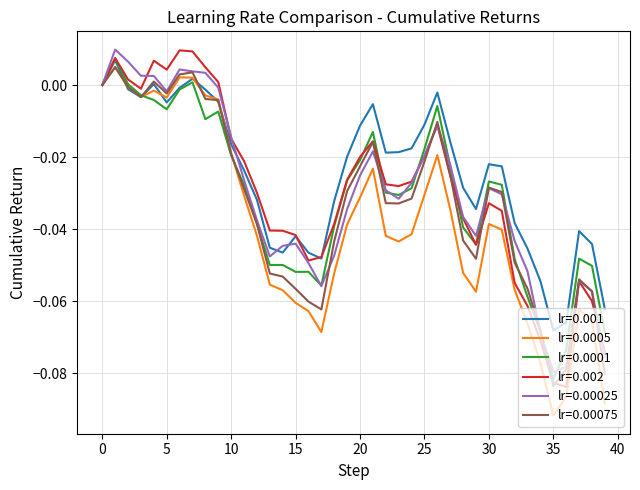

Which series has the largest total across all categories?

lr=0.001